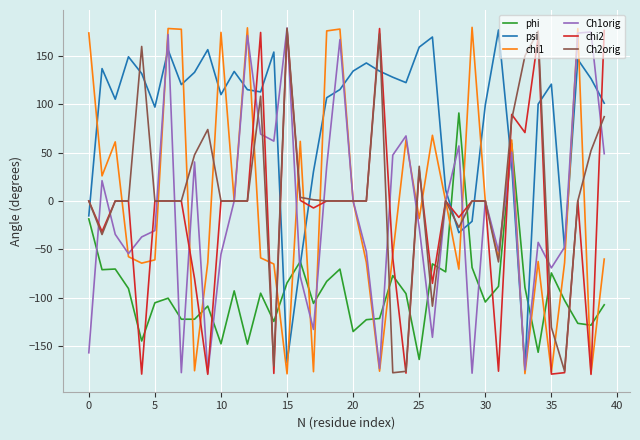

How many distinct data groups are displayed?

6